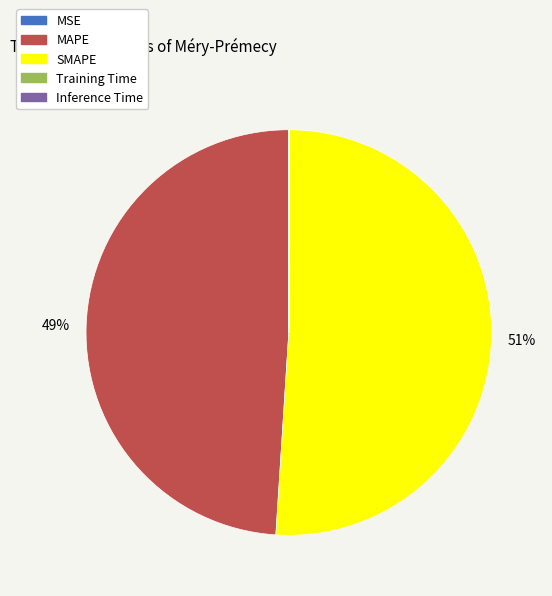

What percentage is the SMAPE slice, to the nearest percent?

51%